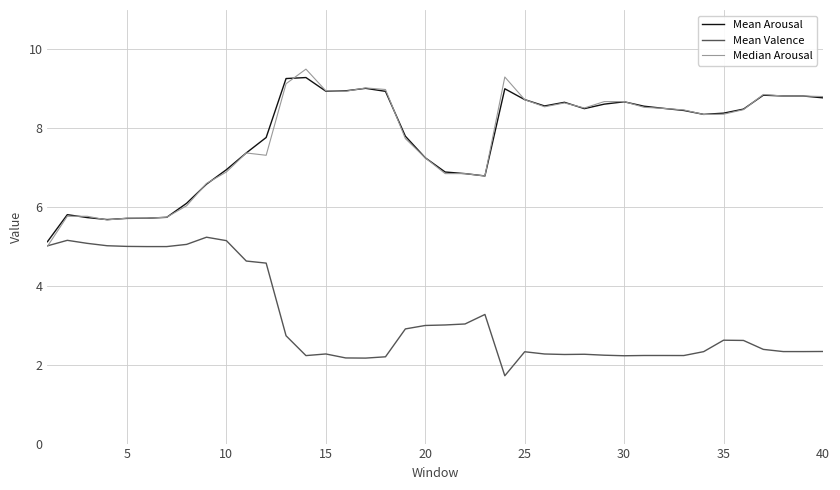

What is the minimum value for Mean Valence?

1.7